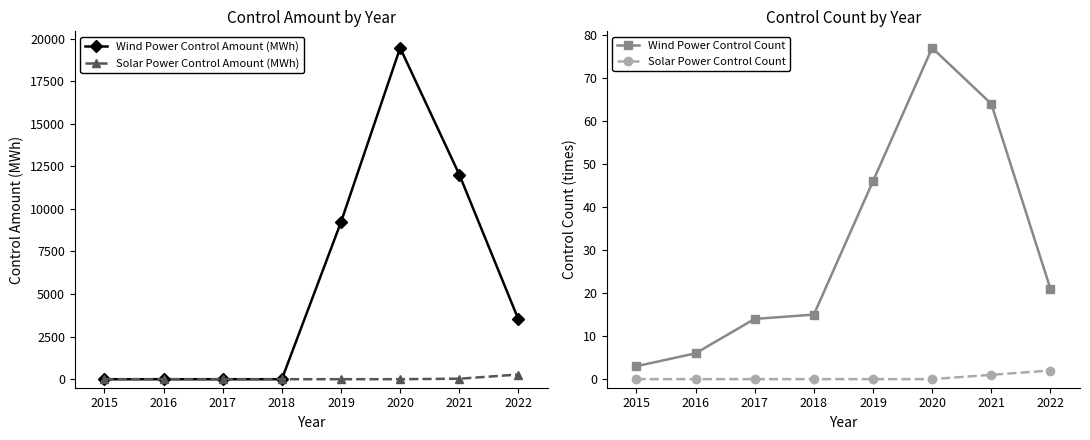

What is the average value of the Solar Power Control Amount (MWh) series?

37.9